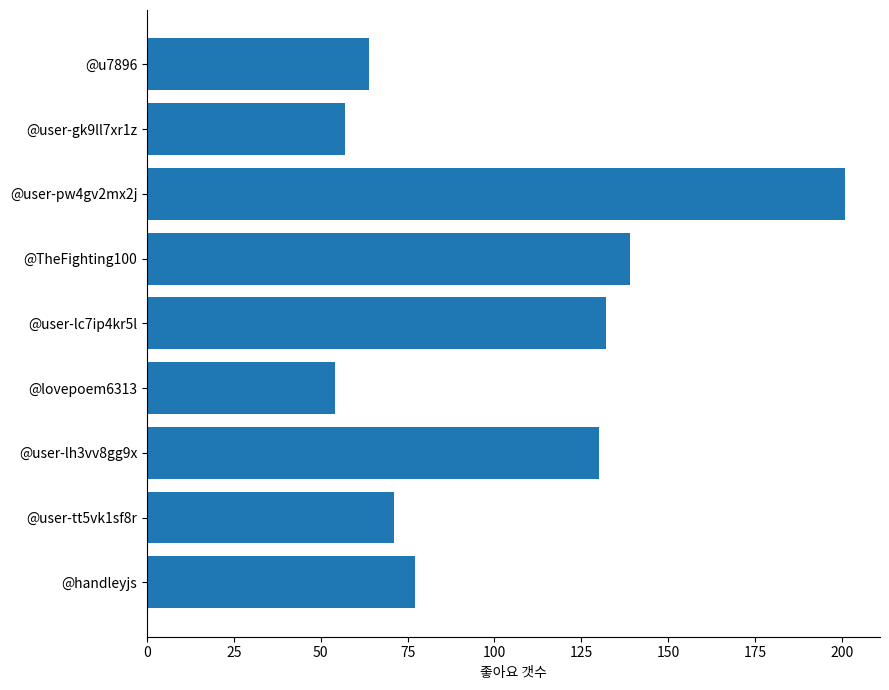

At which category does the chart reach its peak across all series?

@user-pw4gv2mx2j